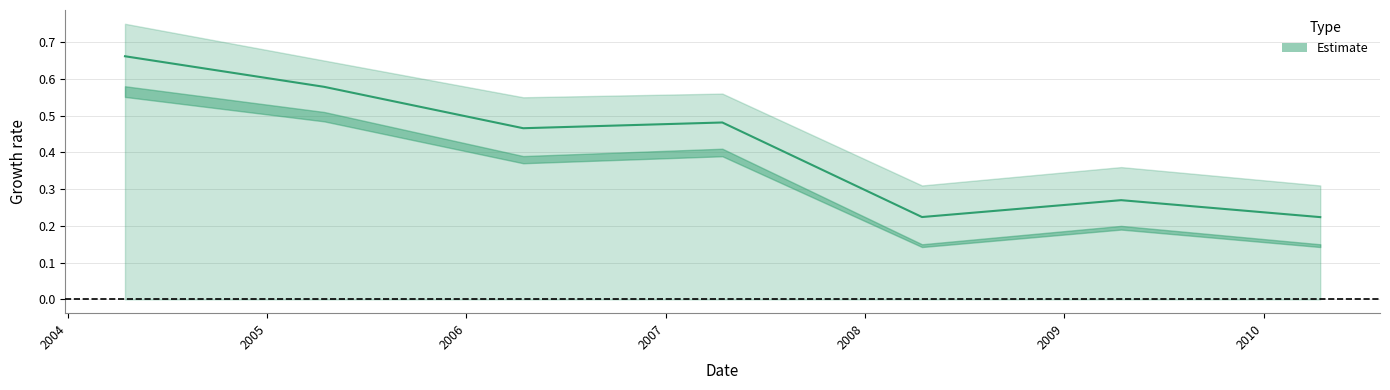

List the labels in order of value, largest first.

2004-04-15, 2005-04-15, 2007-04-15, 2006-04-15, 2009-04-15, 2008-04-15, 2010-04-15